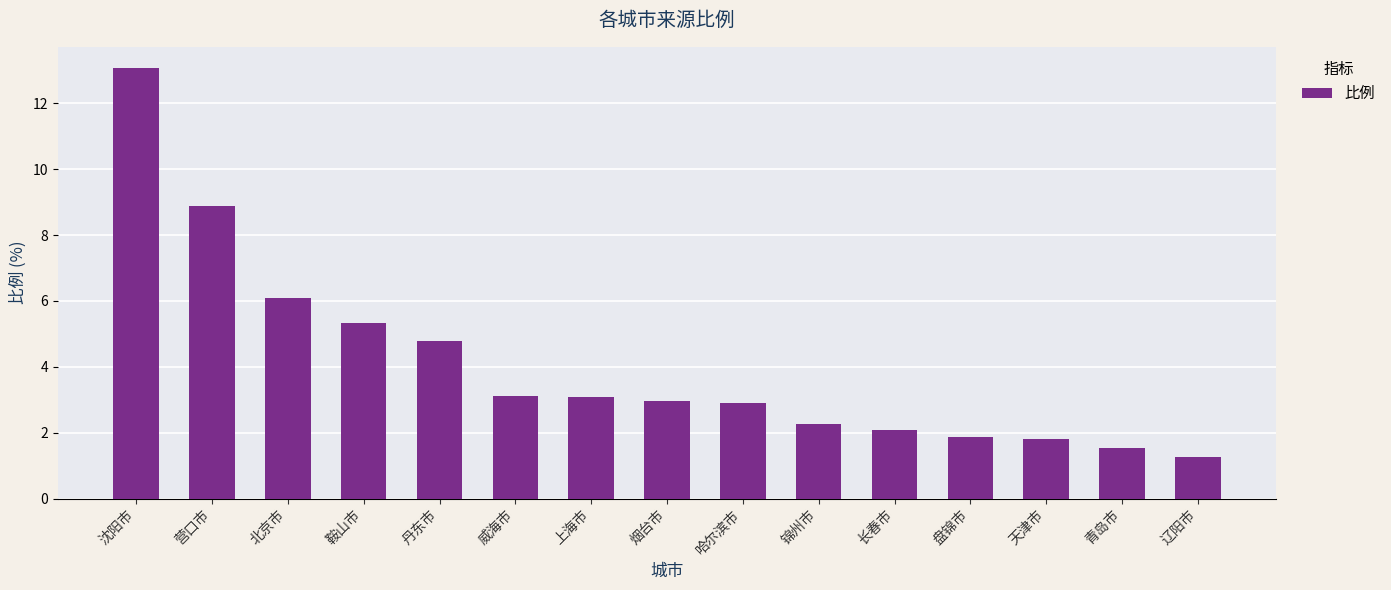

At which label is the value closest to 7?

北京市